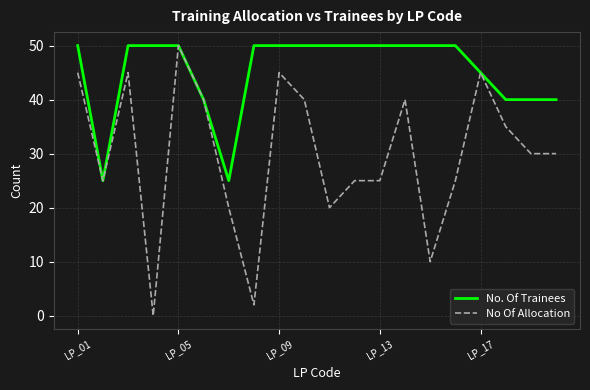

What is the maximum value for No Of Allocation?

50